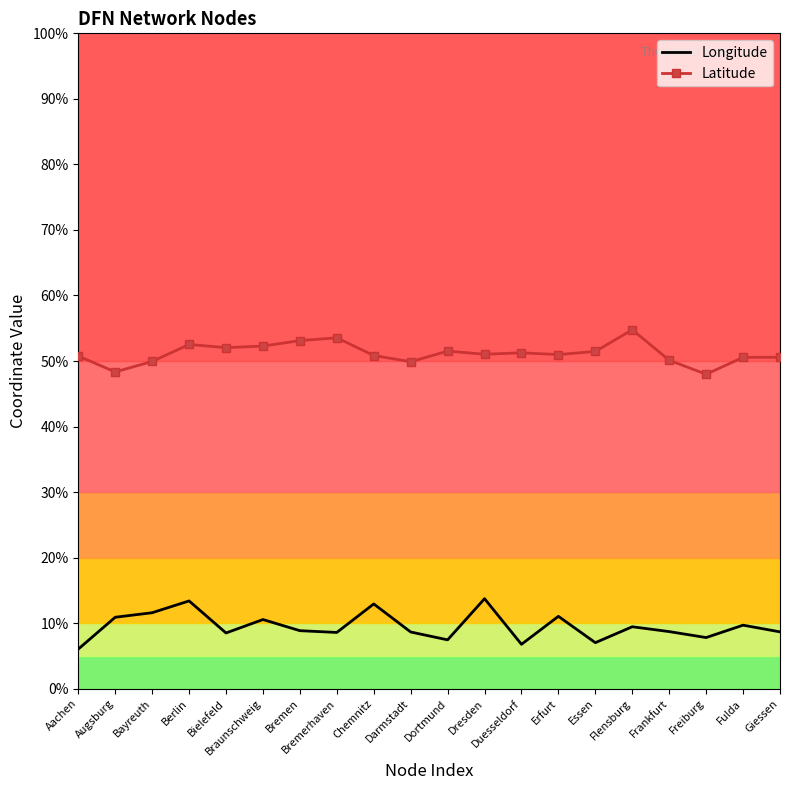

What is the difference between the second highest and minimum values in the Latitude series?

5.6